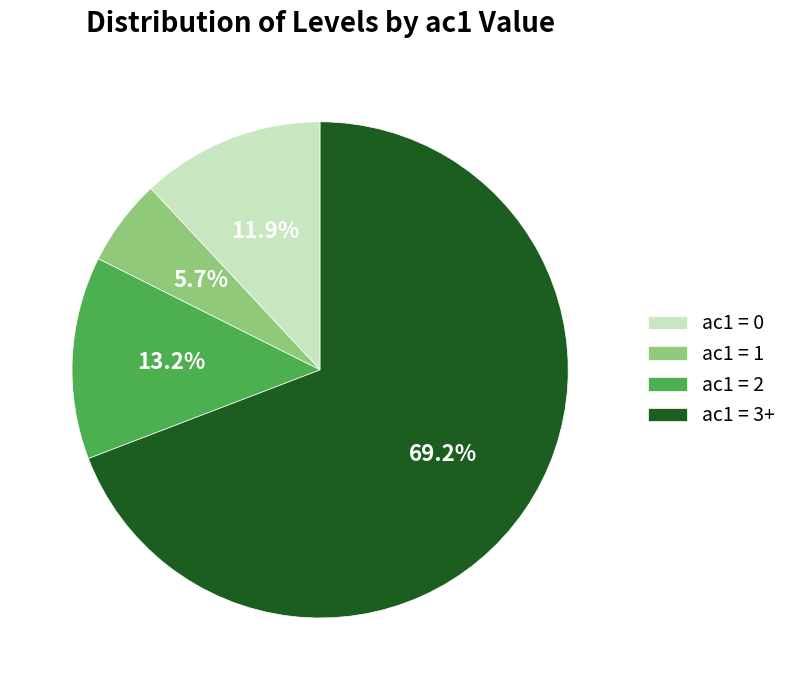

What percentage is the ac1 = 2 slice, to the nearest percent?

13%